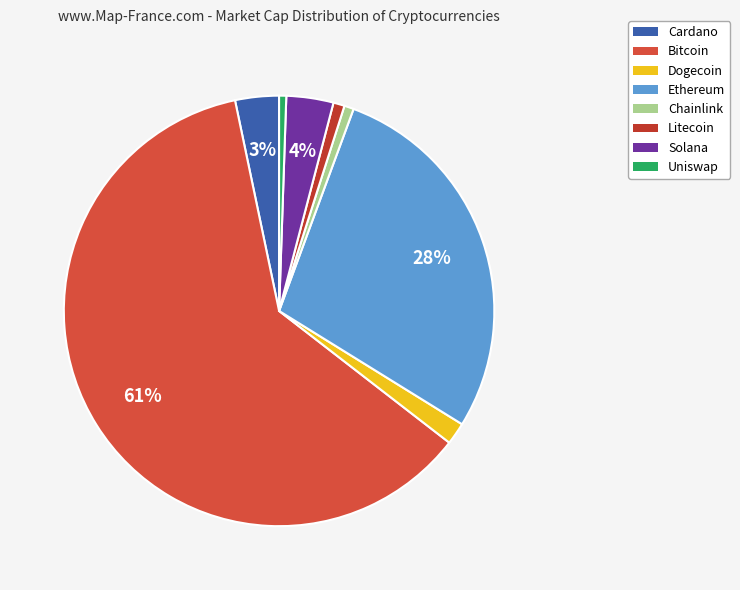

Which slice is the smallest?

uni